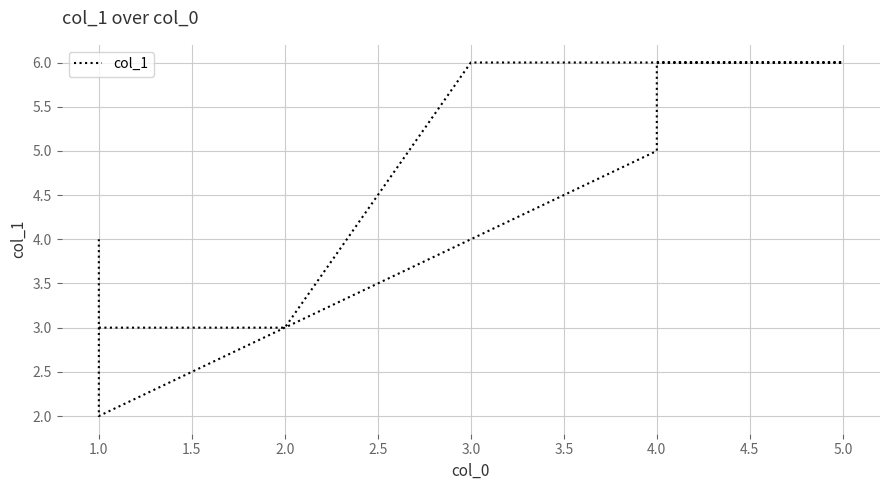

What is the smallest value displayed?

2